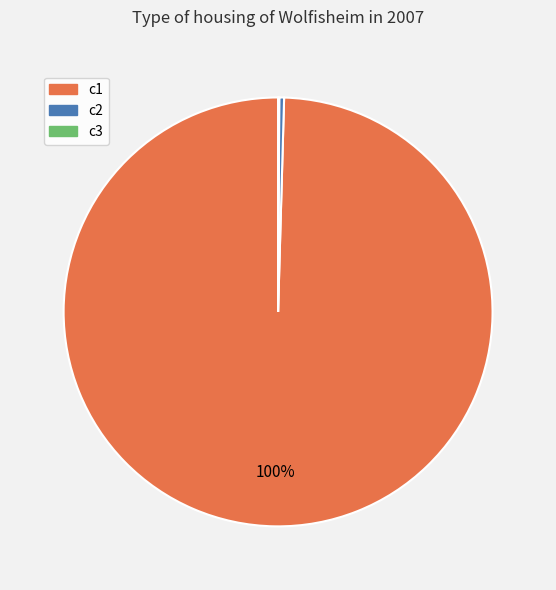

The c2 slice represents 0% of the pie. True or false?

True